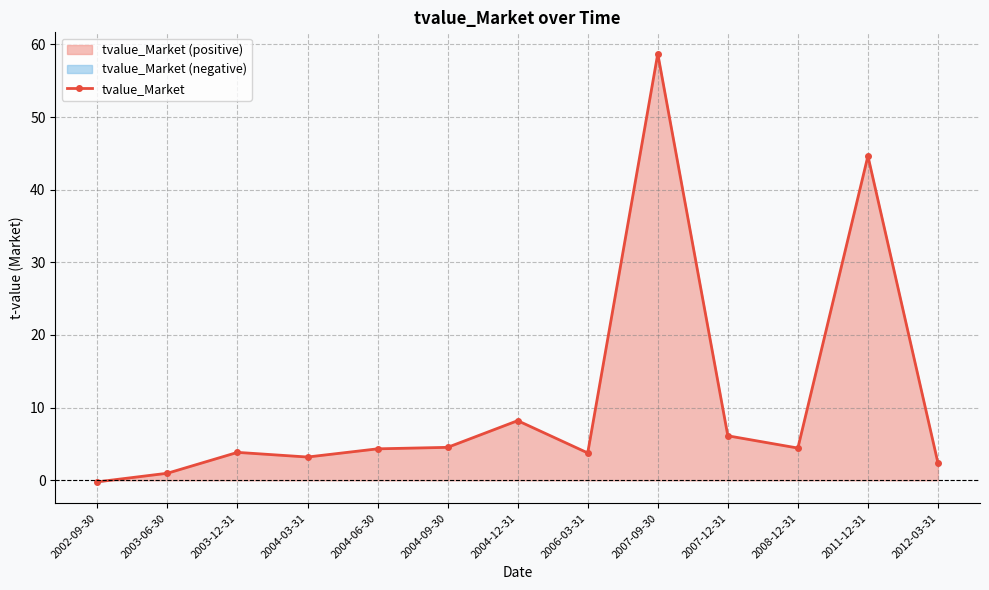

The value at 2004-09-30 is 6.7. True or false?

False